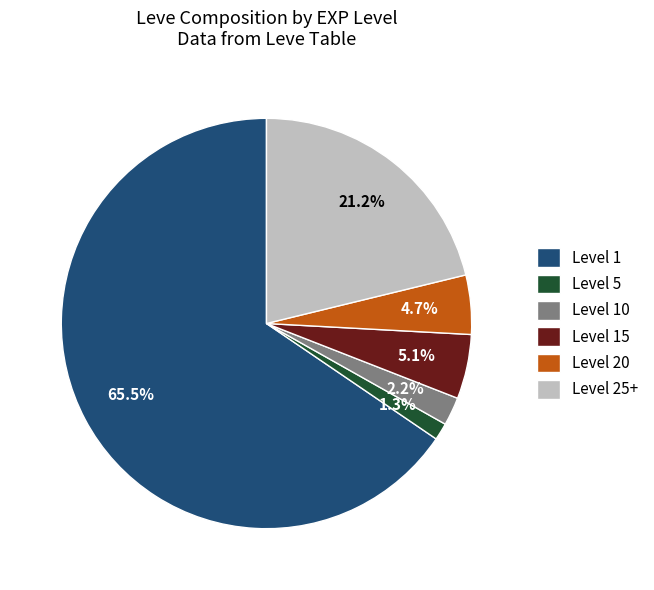

How much of the chart is everything except Level 25+?

78.8%